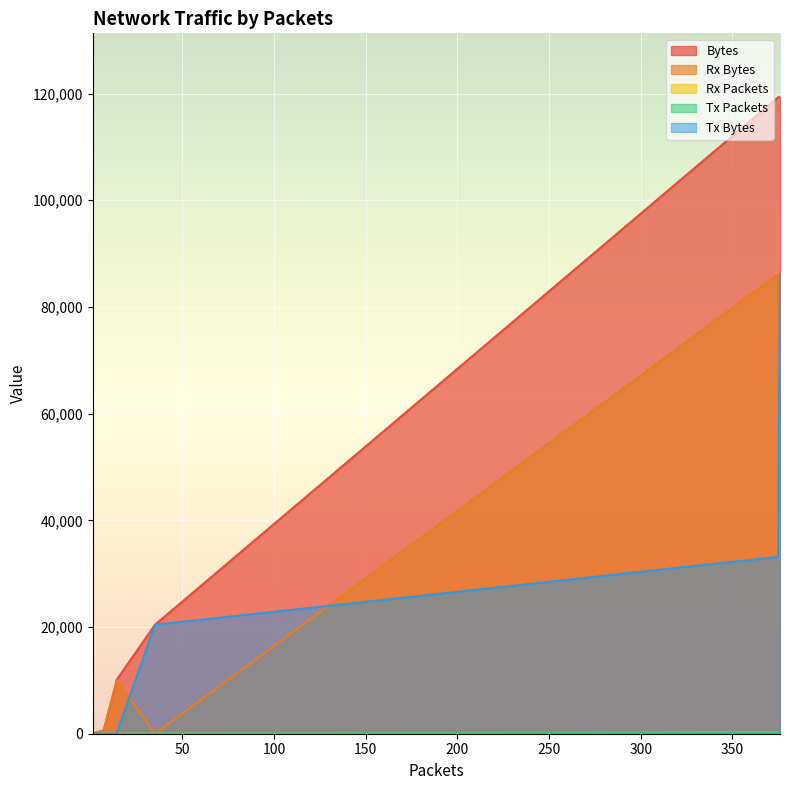

At 14, list the series in order from largest to smallest.

Bytes, Rx Bytes, Rx Packets, Tx Packets, Tx Bytes